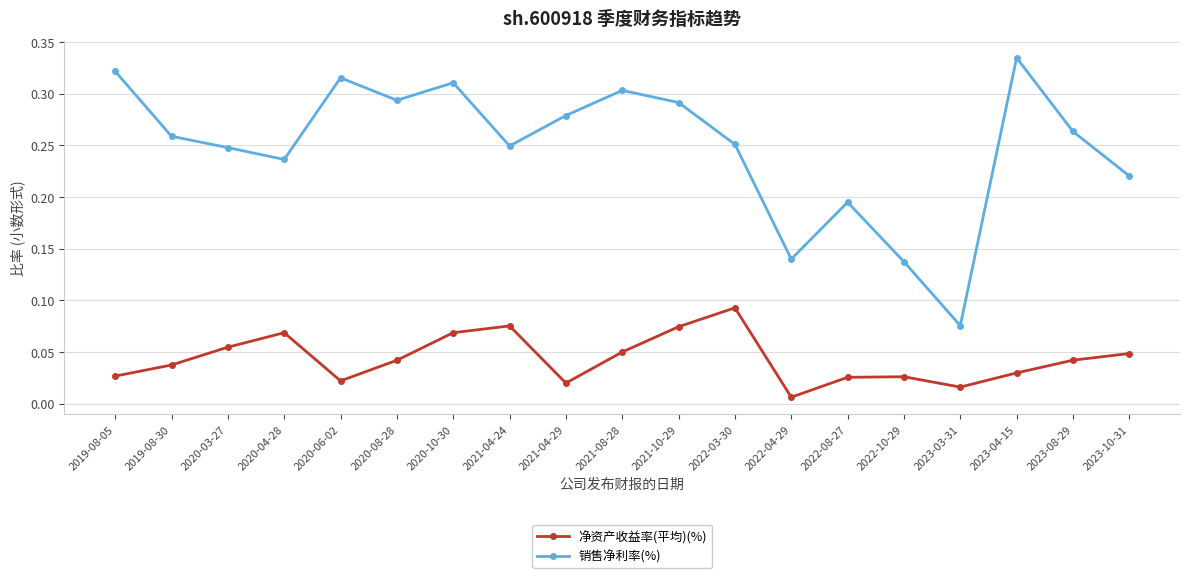

Count the number of data series in this chart.

2